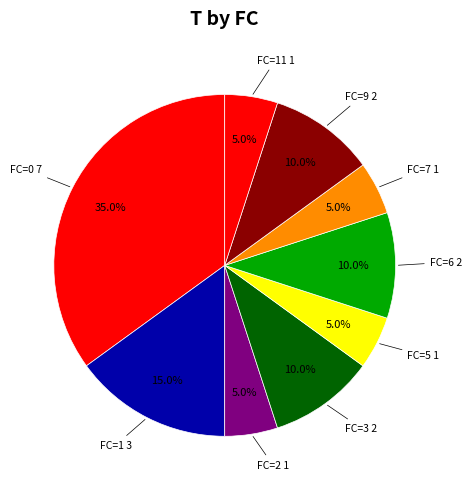

How many segments does this pie chart have?

9